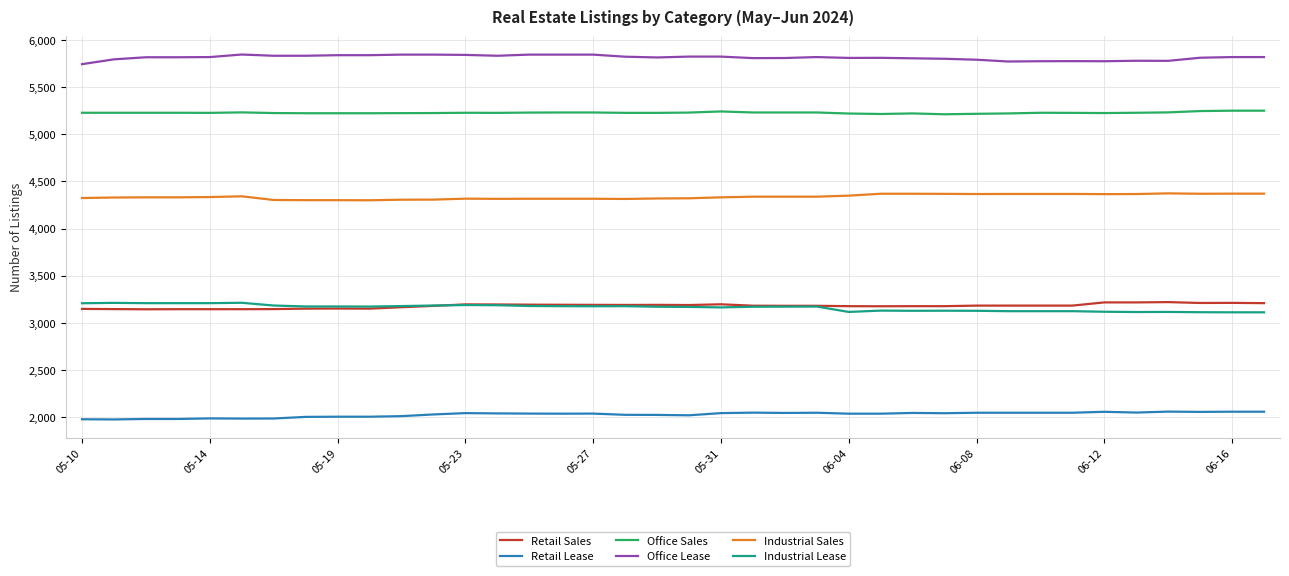

What are all the series names shown in the legend?

Retail Sales, Retail Lease, Office Sales, Office Lease, Industrial Sales, Industrial Lease